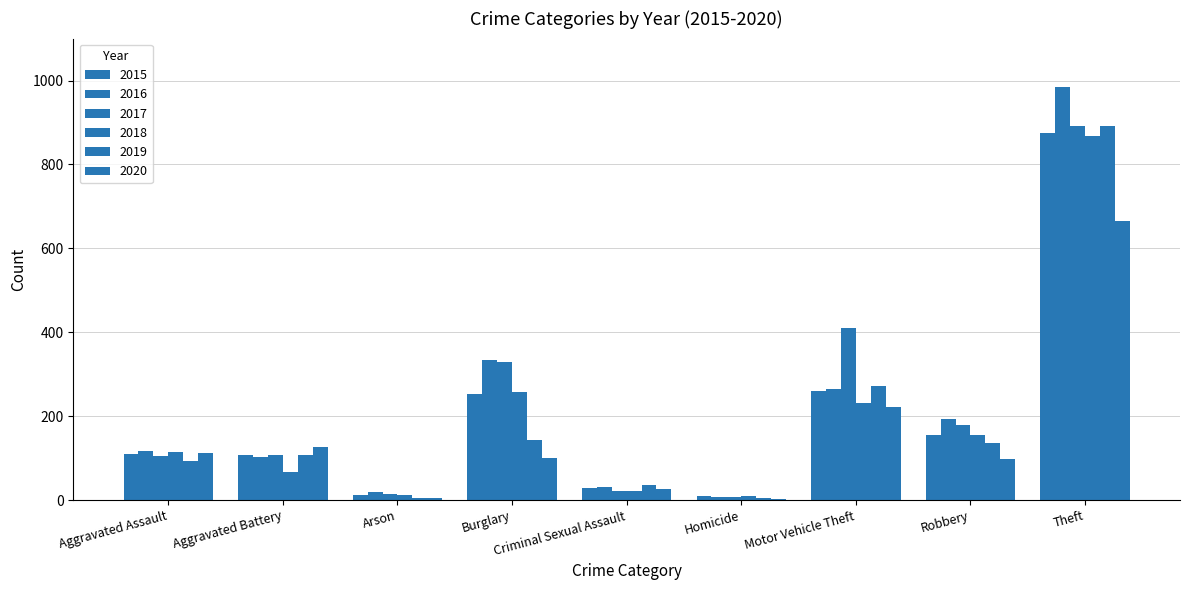

Reading left to right, extract all data points from this chart.

2015: Aggravated Assault=110	Aggravated Battery=108	Arson=13	Burglary=254	Criminal Sexual Assault=28	Homicide=9	Motor Vehicle Theft=261	Robbery=154	Theft=874
2016: Aggravated Assault=118	Aggravated Battery=102	Arson=20	Burglary=333	Criminal Sexual Assault=30	Homicide=7	Motor Vehicle Theft=265	Robbery=194	Theft=984
2017: Aggravated Assault=105	Aggravated Battery=108	Arson=14	Burglary=329	Criminal Sexual Assault=21	Homicide=8	Motor Vehicle Theft=411	Robbery=178	Theft=892
2018: Aggravated Assault=115	Aggravated Battery=67	Arson=12	Burglary=257	Criminal Sexual Assault=21	Homicide=10	Motor Vehicle Theft=231	Robbery=155	Theft=868
2019: Aggravated Assault=92	Aggravated Battery=108	Arson=5	Burglary=143	Criminal Sexual Assault=35	Homicide=5	Motor Vehicle Theft=273	Robbery=135	Theft=891
2020: Aggravated Assault=113	Aggravated Battery=126	Arson=4	Burglary=100	Criminal Sexual Assault=27	Homicide=2	Motor Vehicle Theft=222	Robbery=97	Theft=666